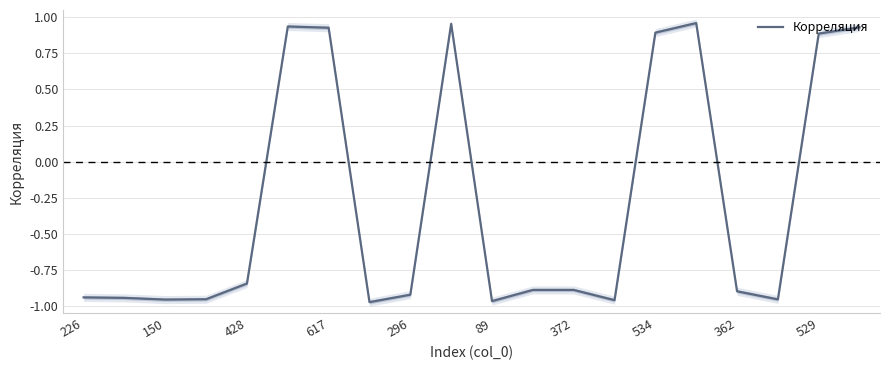

The value of Корреляция at 226 is -1.7. True or false?

False